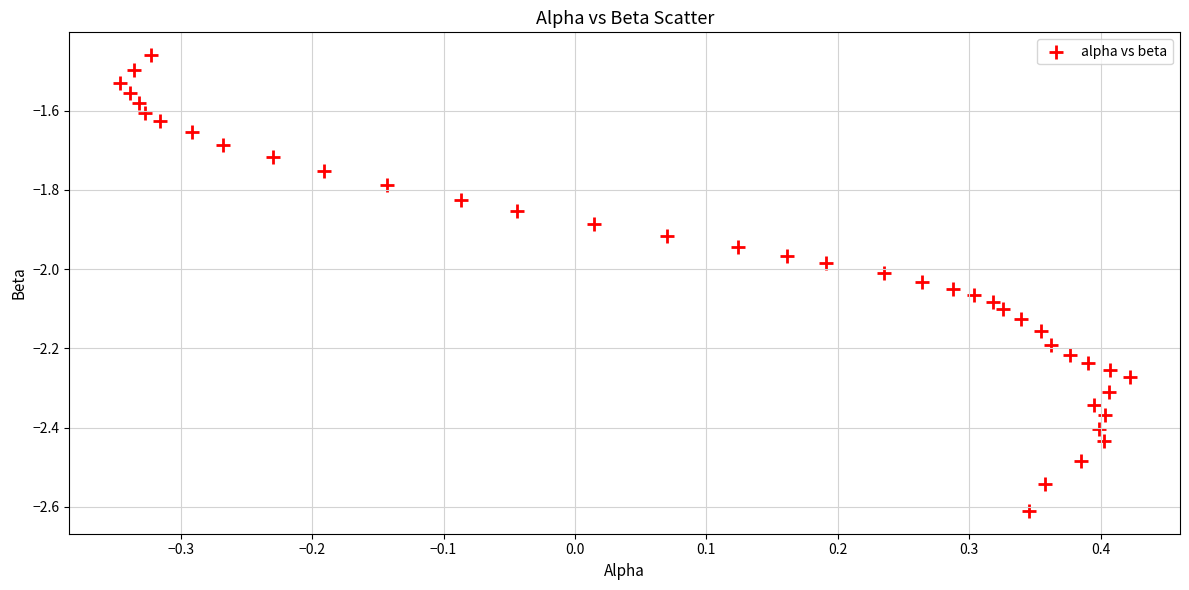

What is the range of Y values (max minus min)?

1.2